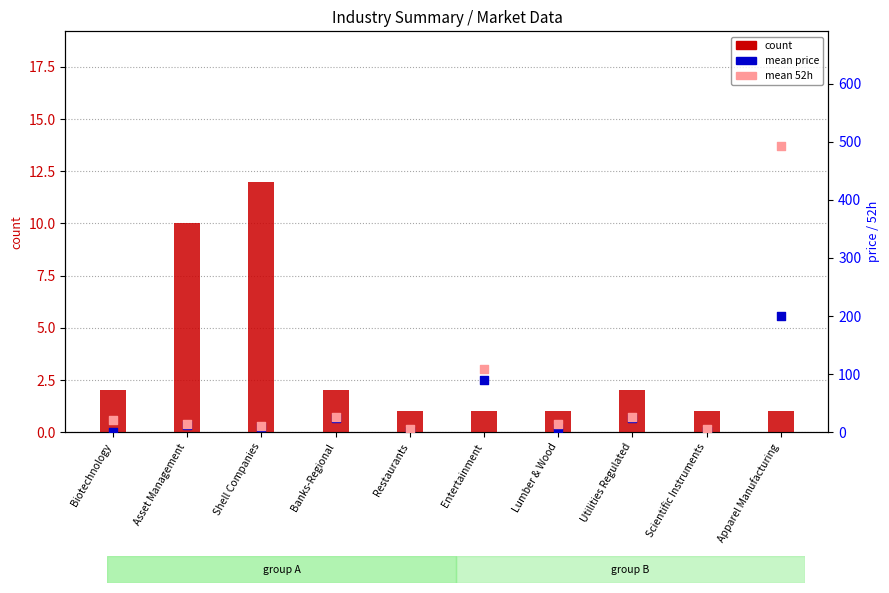

At how many categories does at least one series exceed 51?

2